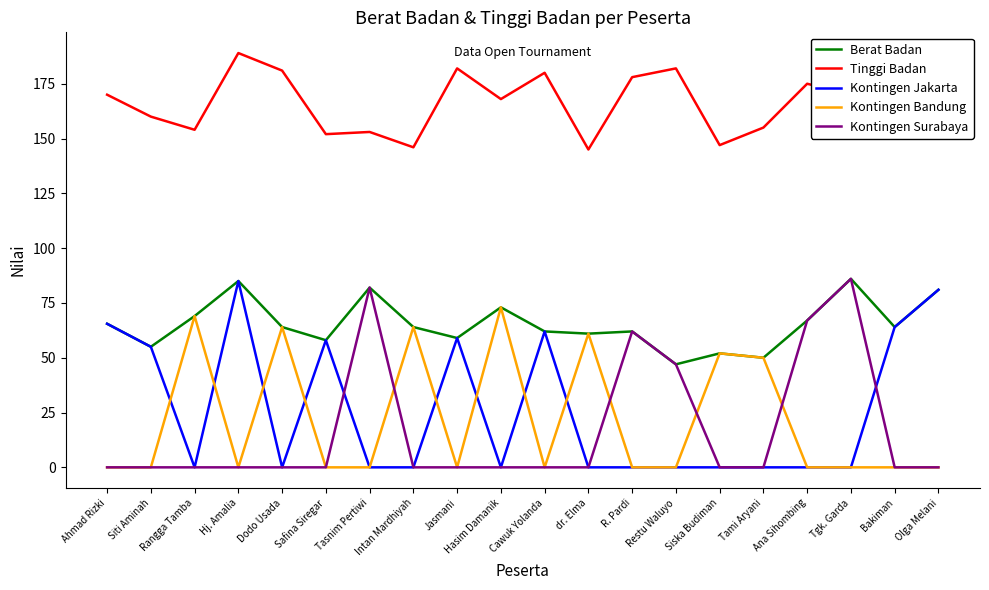

True or false: Kontingen Bandung and Tinggi Badan cross at least once.

False